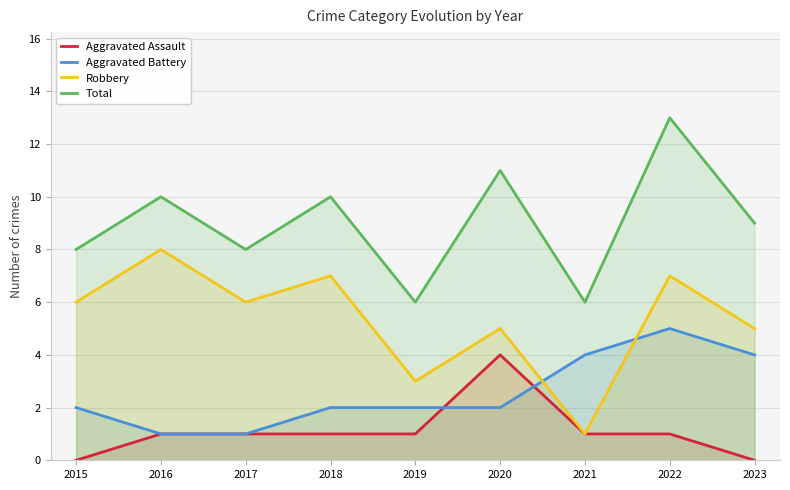

How many data points in Aggravated Assault are above 1?

1